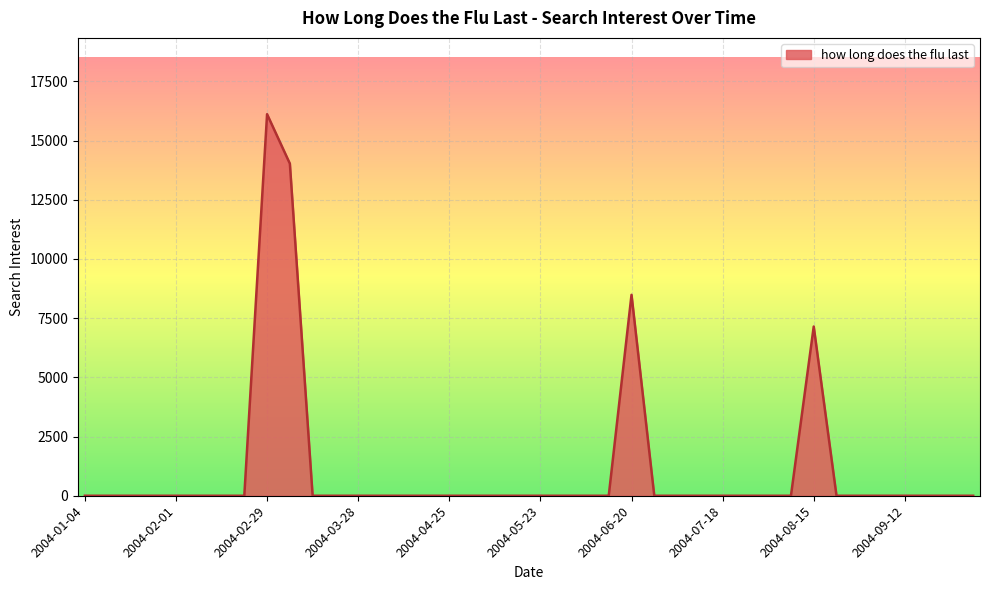

What is the difference between the second highest and second lowest values?

14028.2